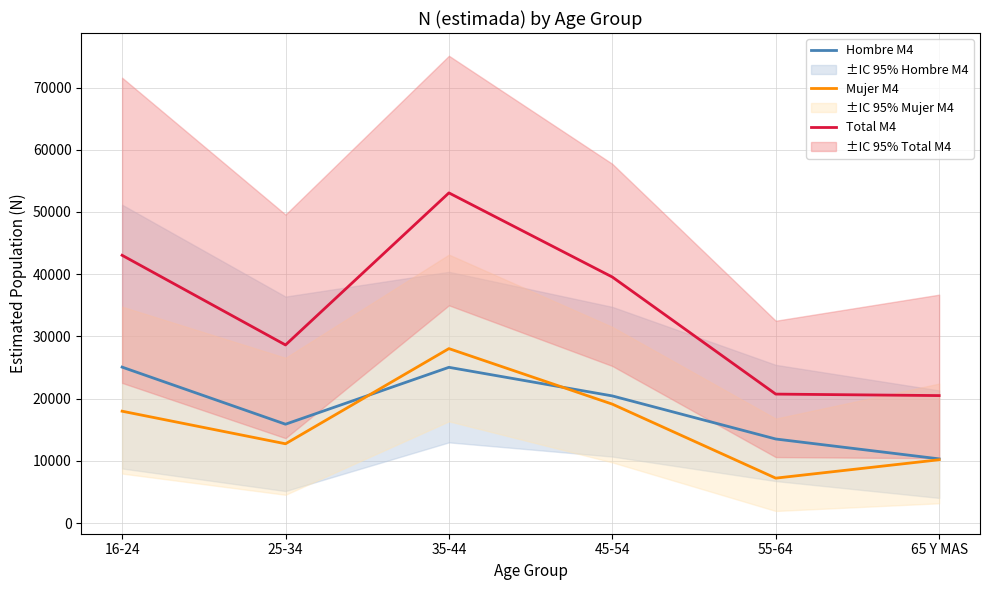

Which category has the lowest value in the Mujer M4 series?

55-64